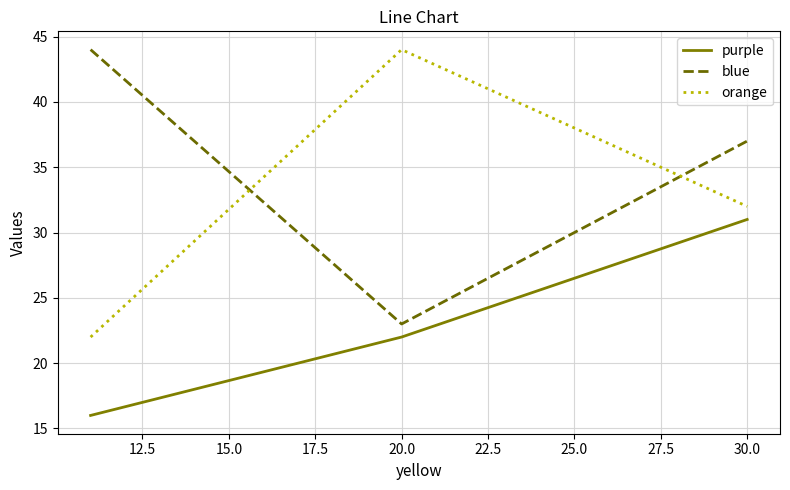

What is the maximum value for blue?

44